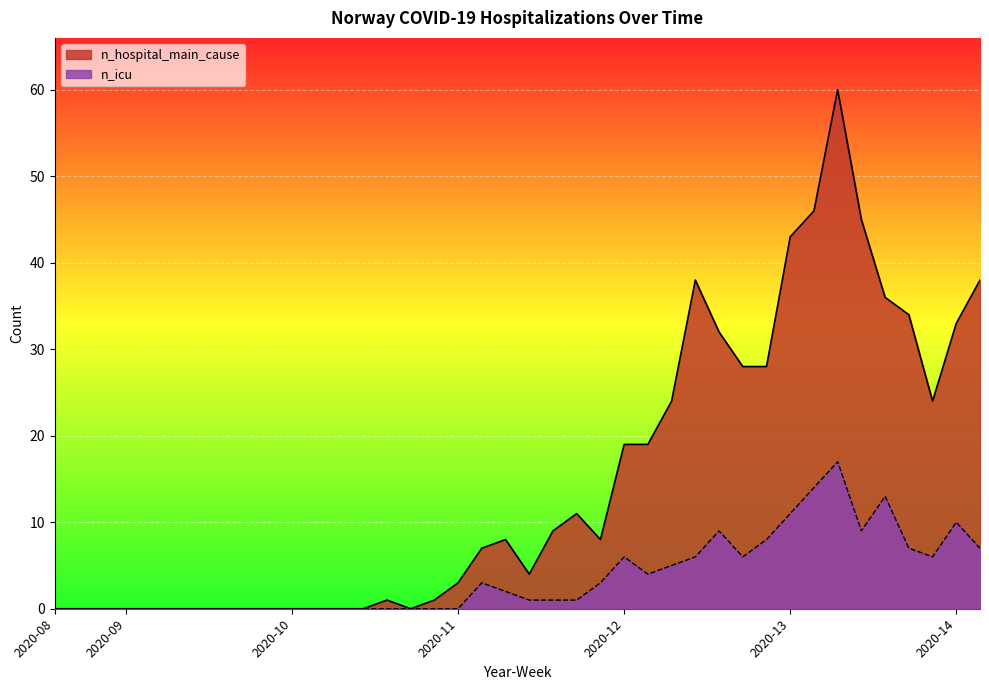

Does the chart display data point markers on the line(s)?

No